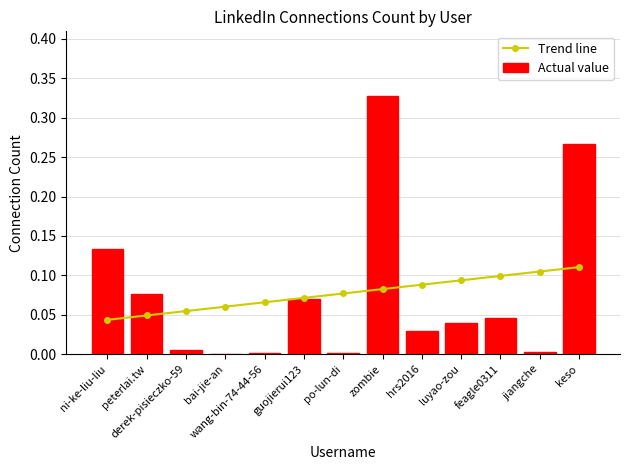

What is the difference between the maximum and minimum values in the Trend line series?

0.1